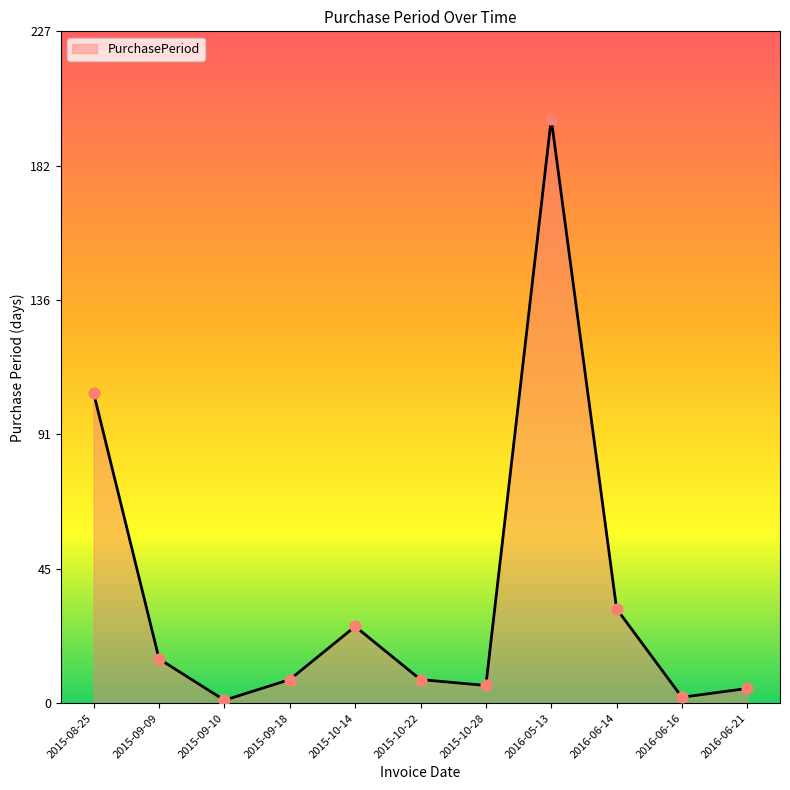

Between 2015-09-10 and 2015-09-18, which is larger?

2015-09-18